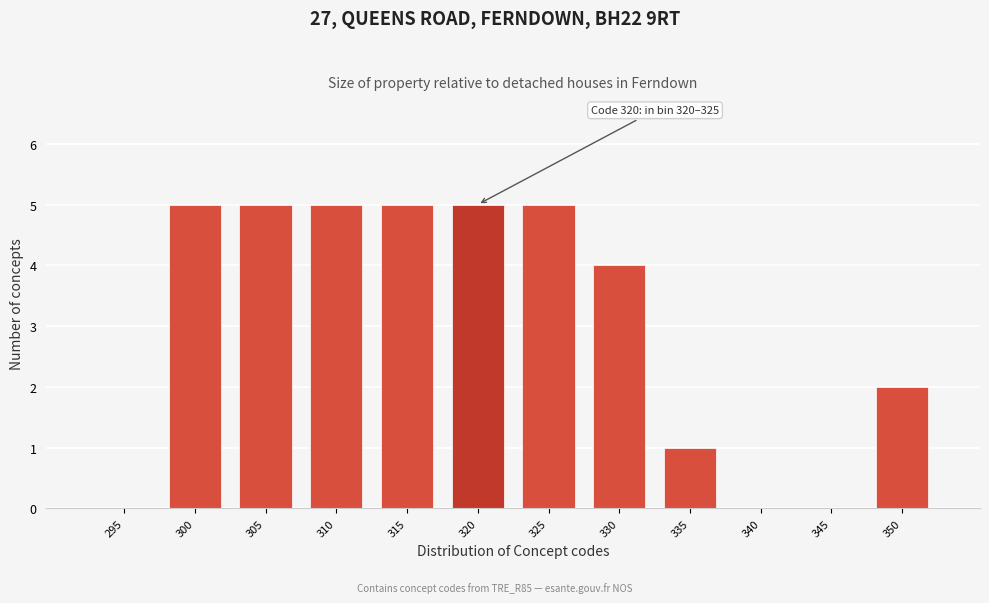

Reading right to left, transcribe all the data shown in this chart.

350=2	345=0	340=0	335=1	330=4	325=5	320=5	315=5	310=5	305=5	300=5	295=0